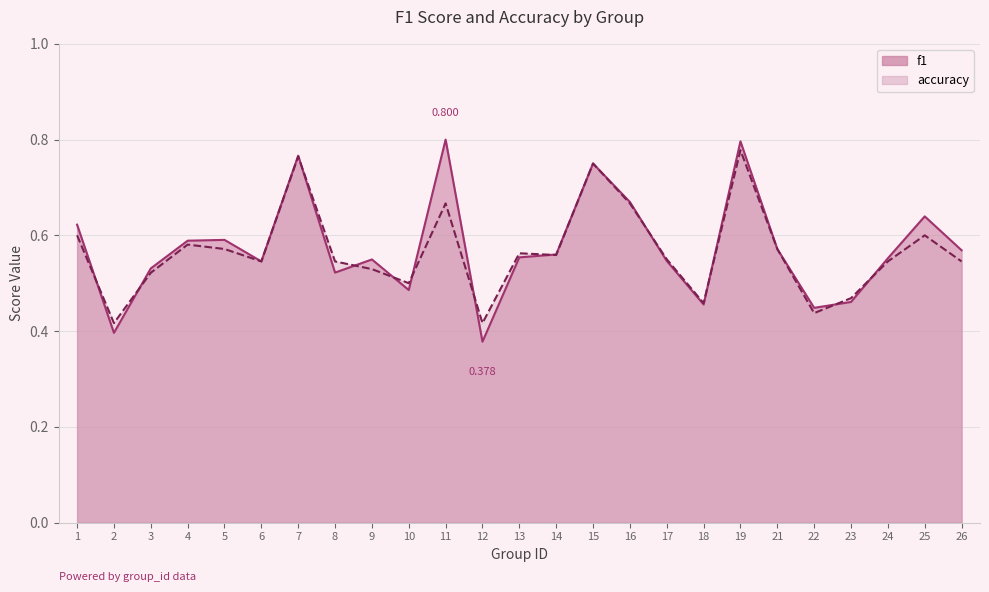

How many times do f1 and accuracy cross each other?

12